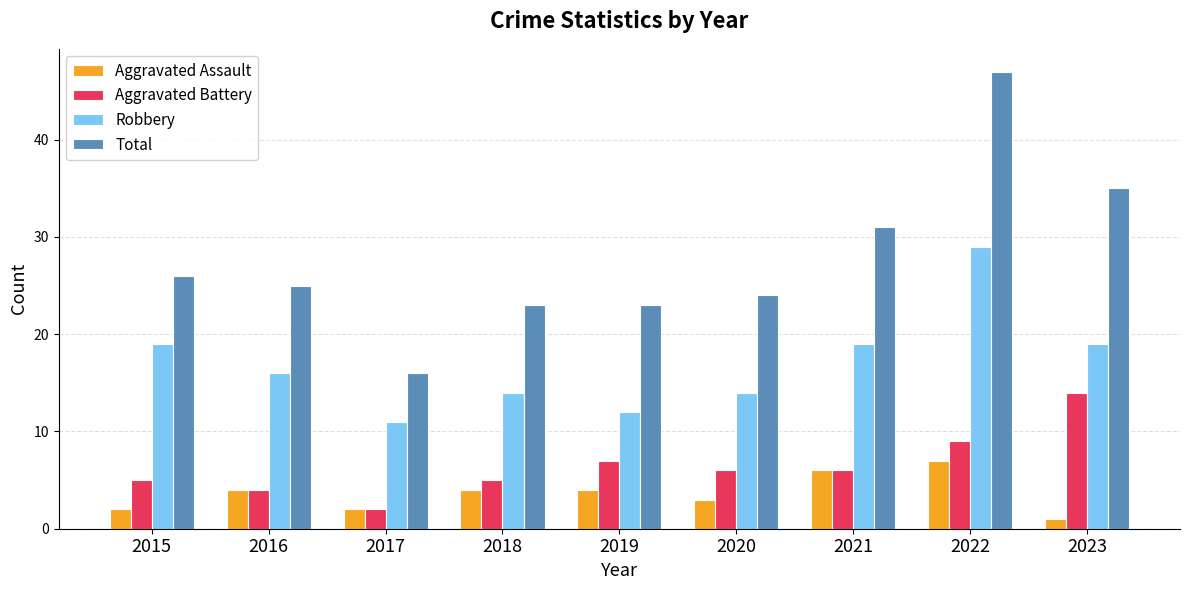

What is the highest value of the Robbery series?

29